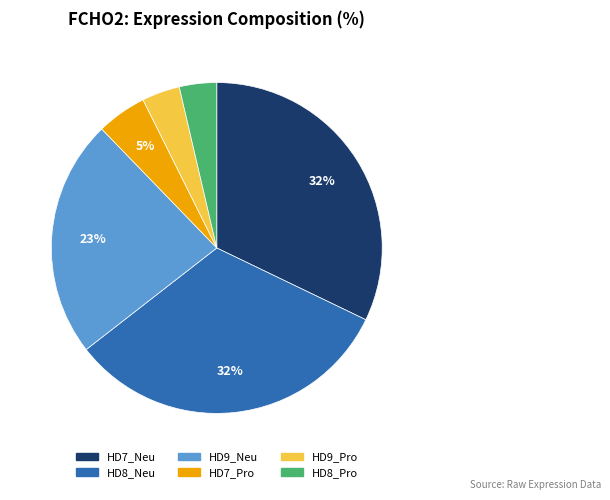

How many segments does this pie chart have?

6